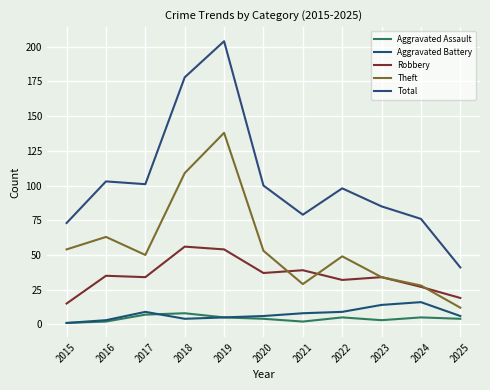

What is the difference between the Theft values at 2025 and 2023?

22